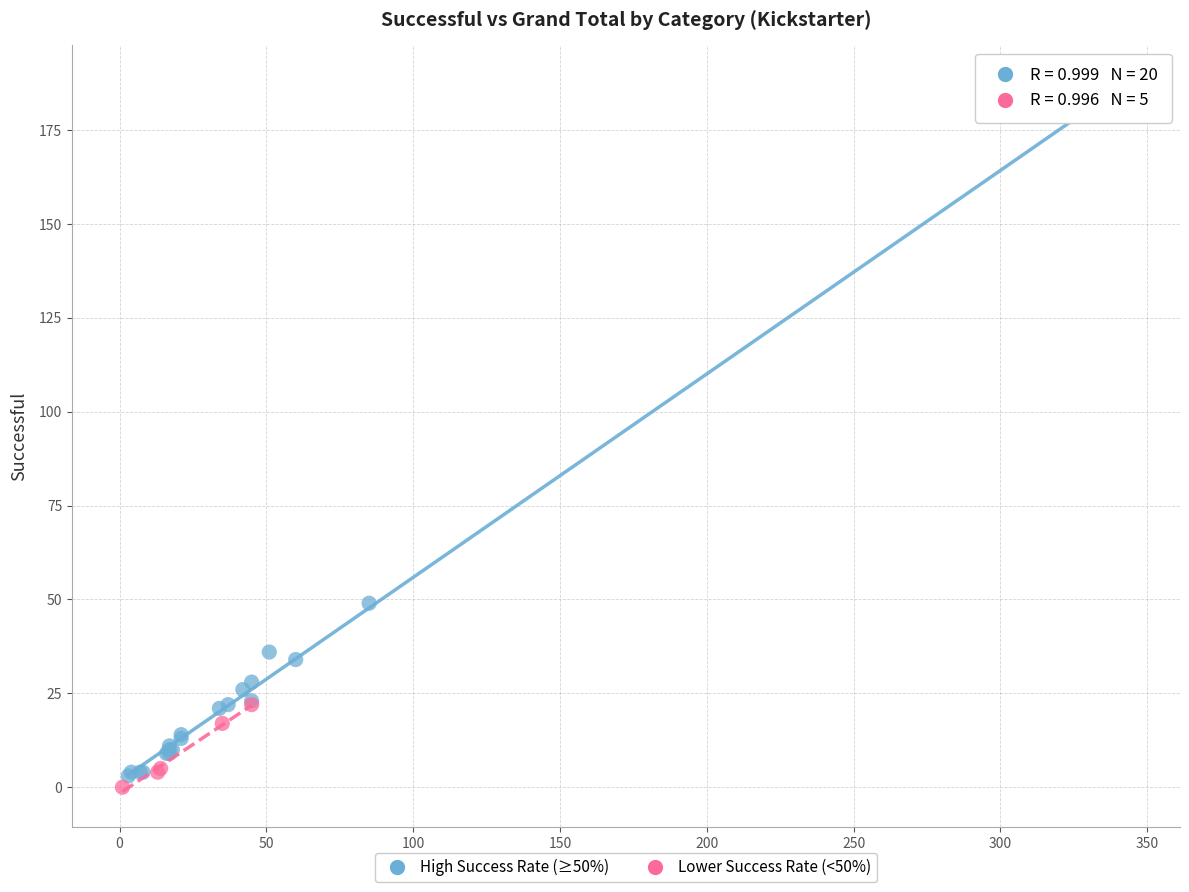

Which series has the largest Y range (max minus min)?

High Success Rate (≥50%)